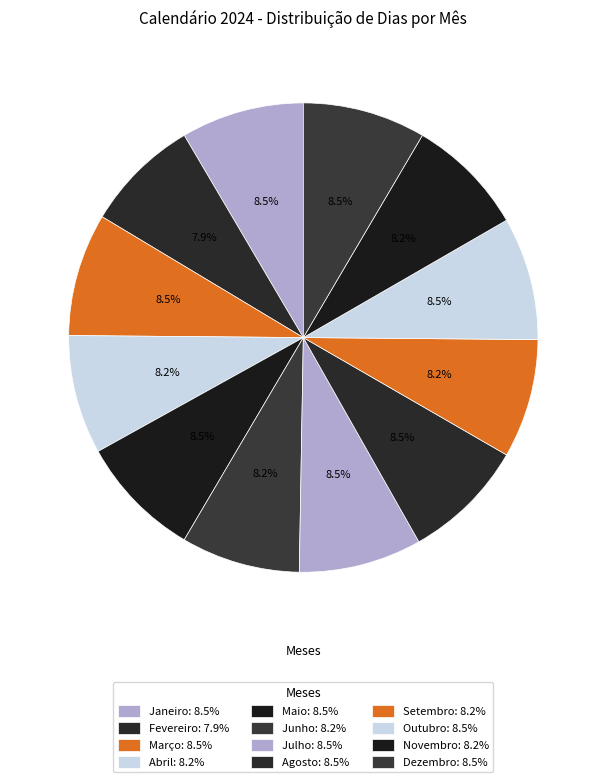

To the nearest percent, what is the average slice percentage?

8%